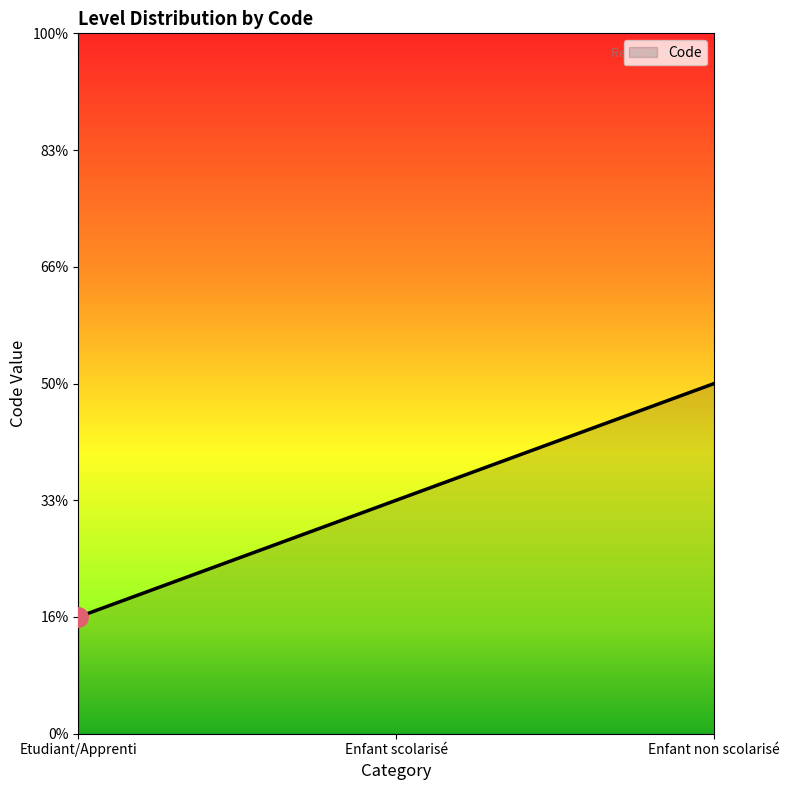

Does the chart have visible grid lines?

No